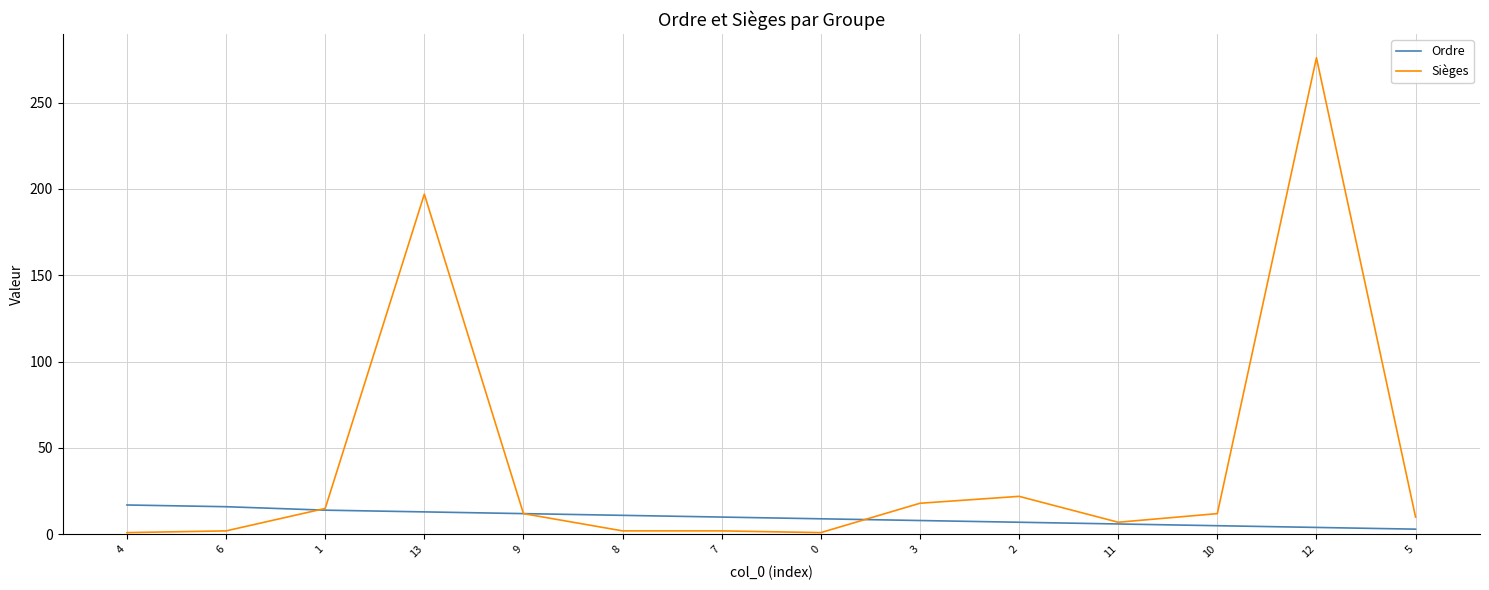

What position from the right is 12?

2